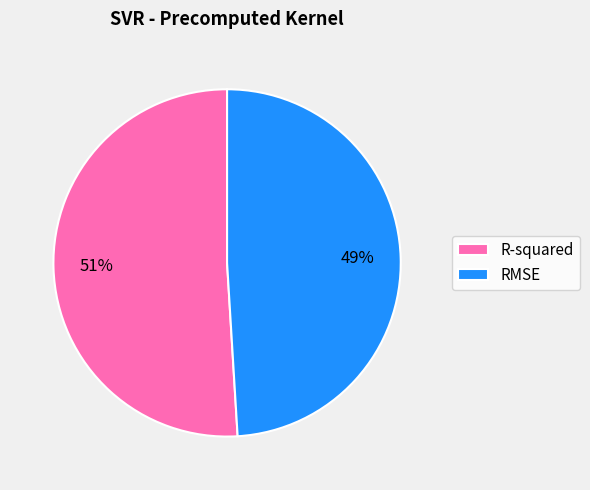

Is there any slice that represents more than half of the pie?

Yes